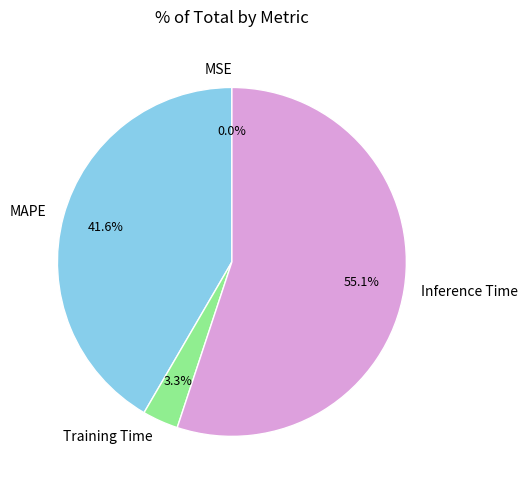

To the nearest percent, what is the average slice percentage?

25%